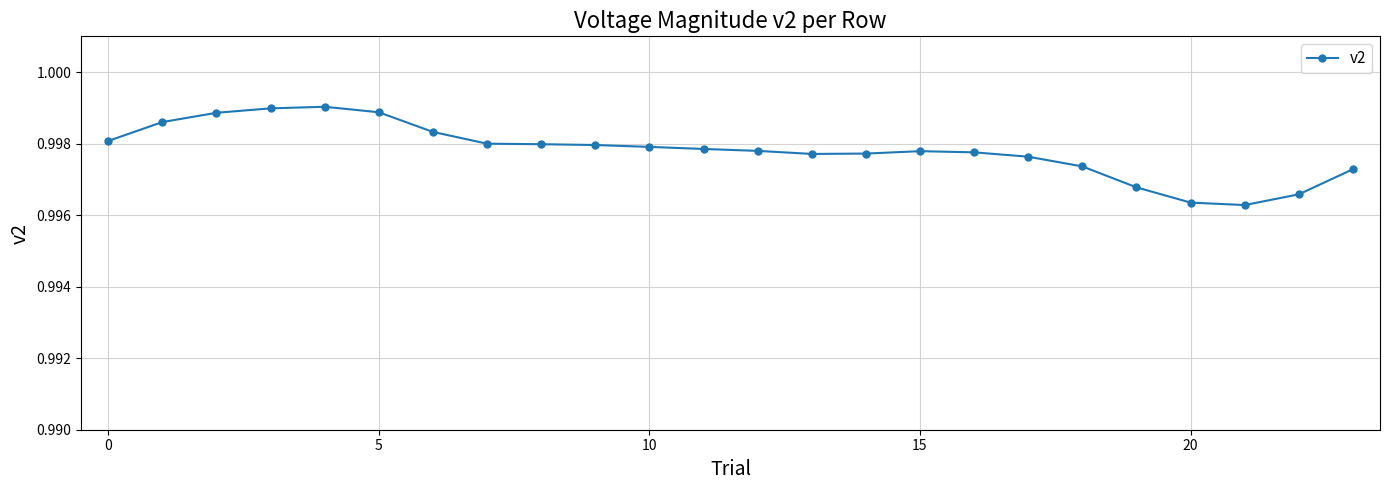

What is the sum of all values?

23.9